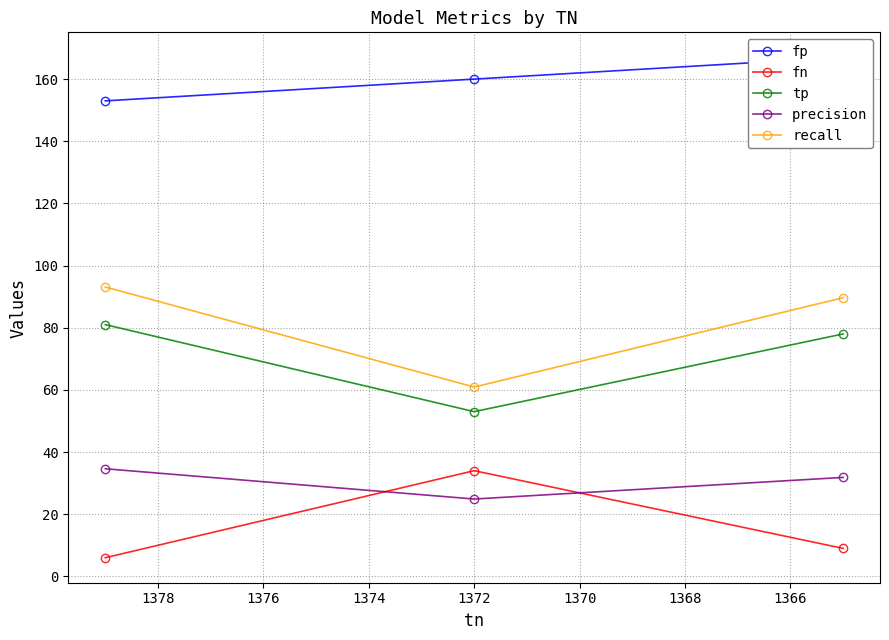

Count the number of categories in the chart.

3